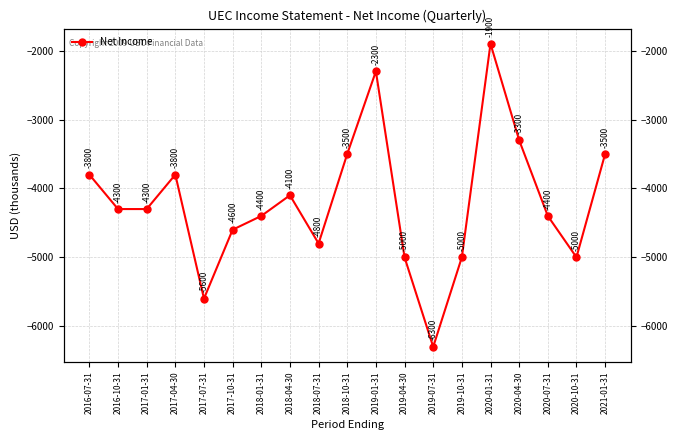

How many points are higher than both their immediate neighbors (excluding endpoints)?

4